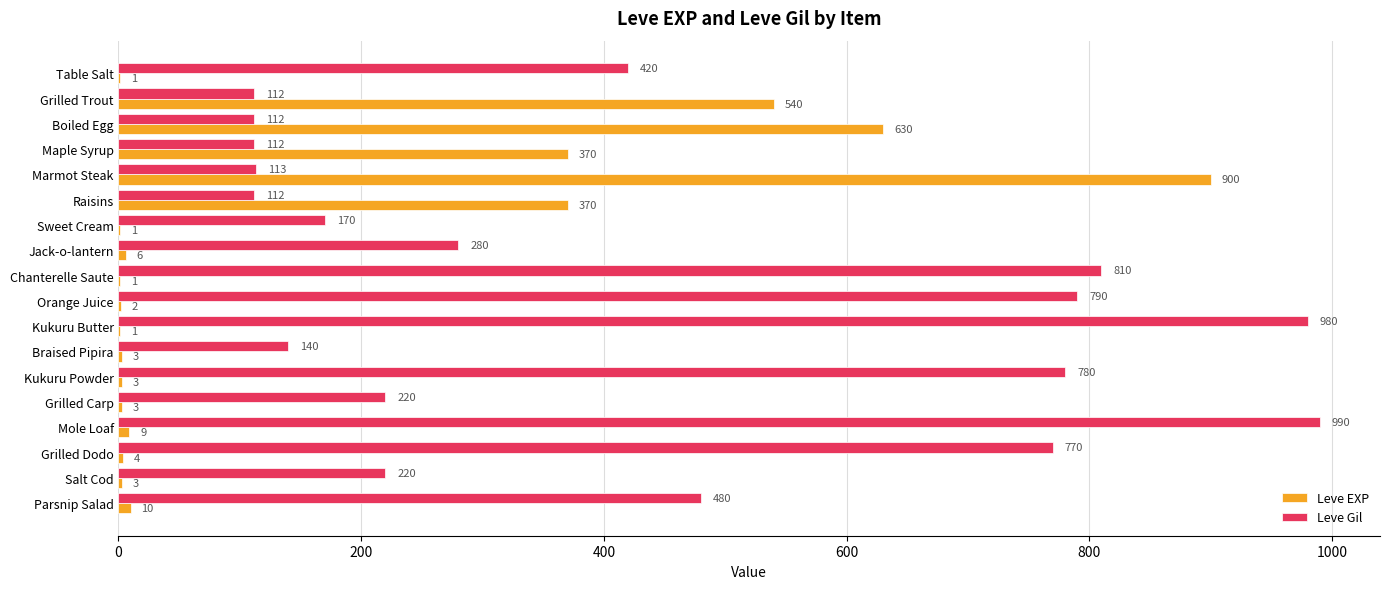

What is the maximum value shown in the chart?

990